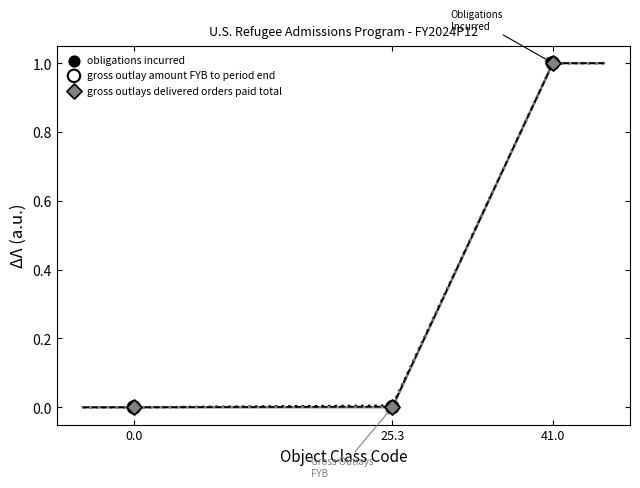

Which series reaches the maximum Y coordinate?

obligations incurred